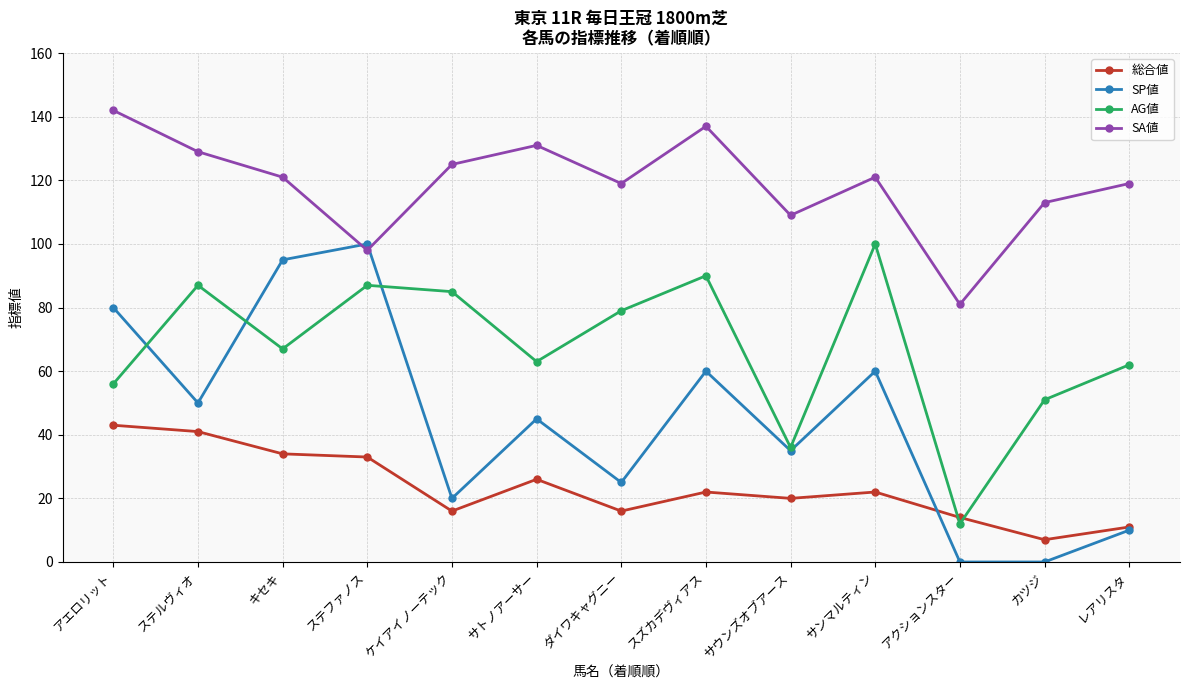

What is the label of the 8th point from the right?

サトノアーサー